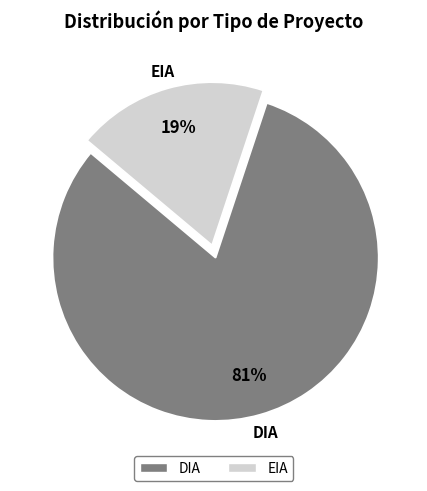

Count the number of slices in the pie.

2